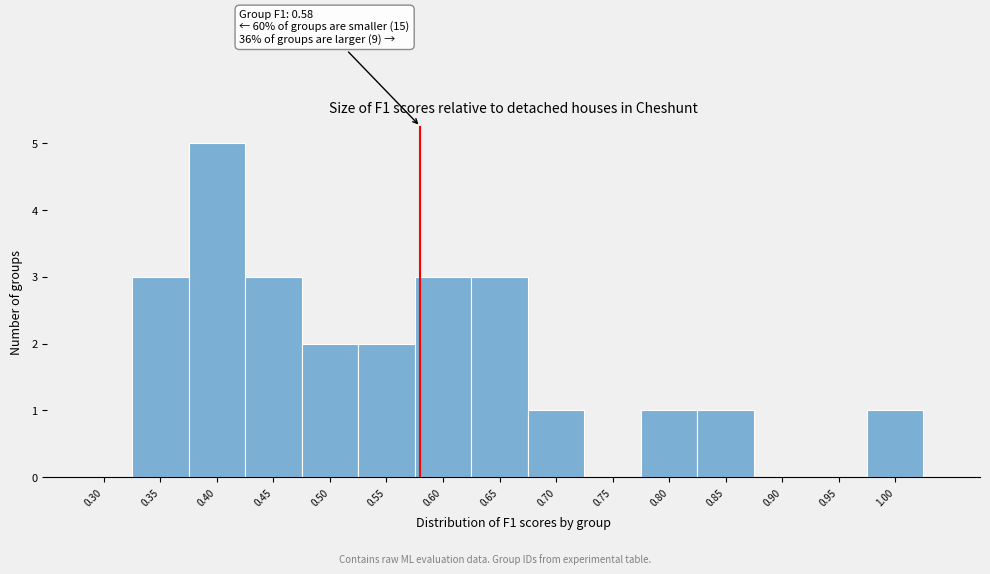

Which range on the x-axis has the tallest bar?

0.375 to 0.425